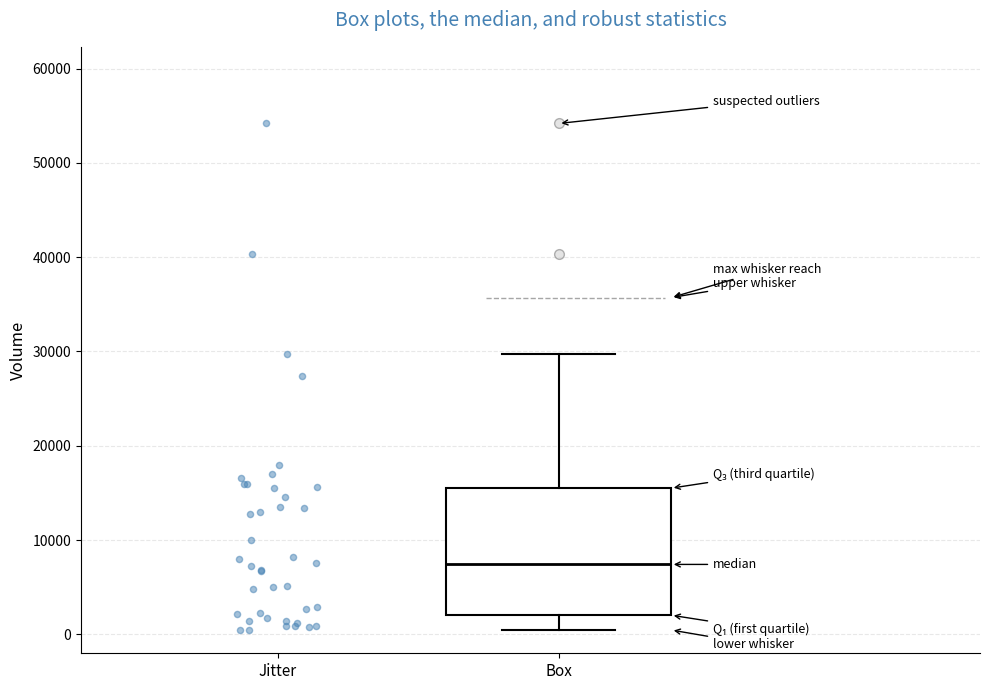

Where is the upper edge of the box for Box on the y-axis? The values are not printed on the chart, so give them approximately, as read against the axis.

16000